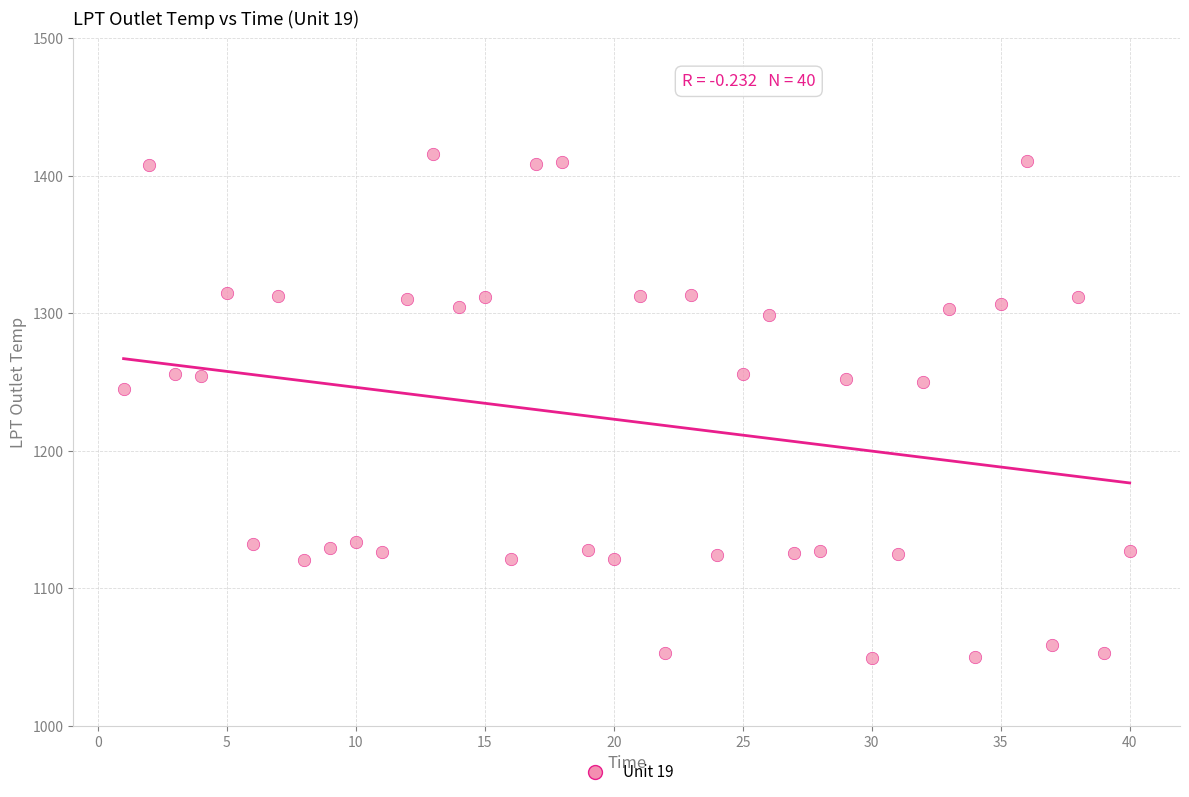

What is the range of X values (max minus min)?

39.0